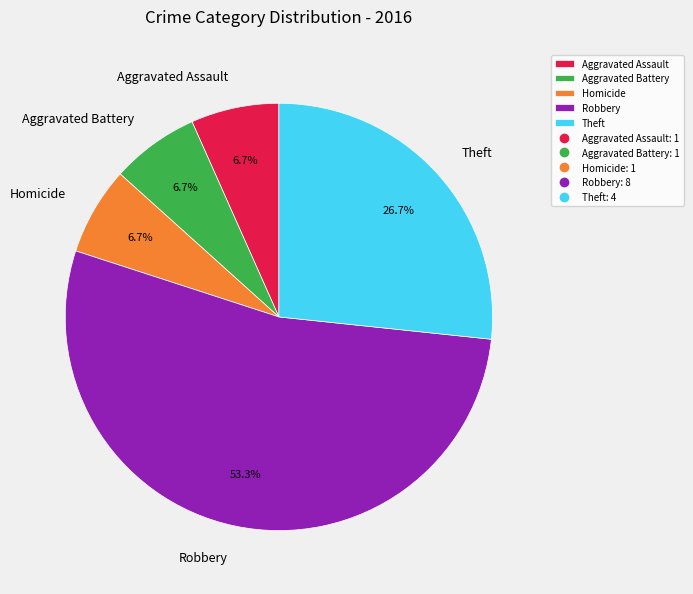

Which category has the biggest portion of the pie?

Robbery